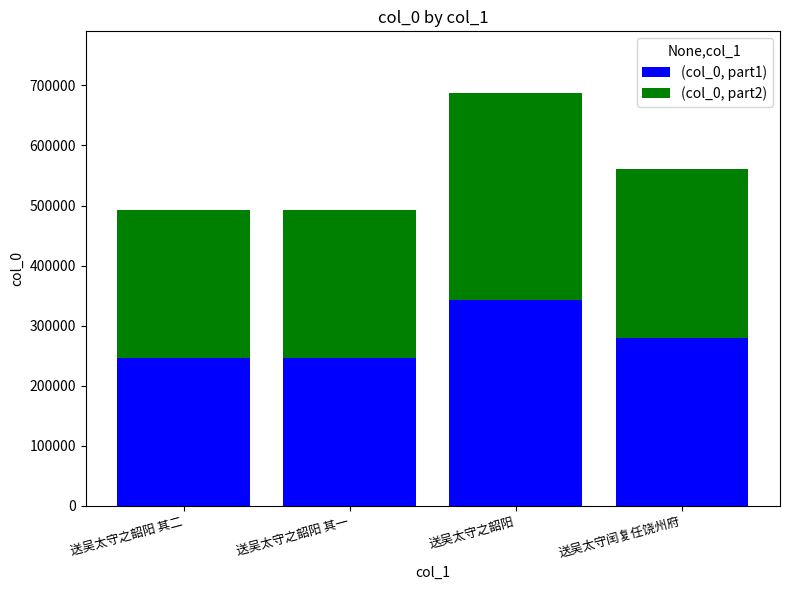

How many bars are there in total?

4